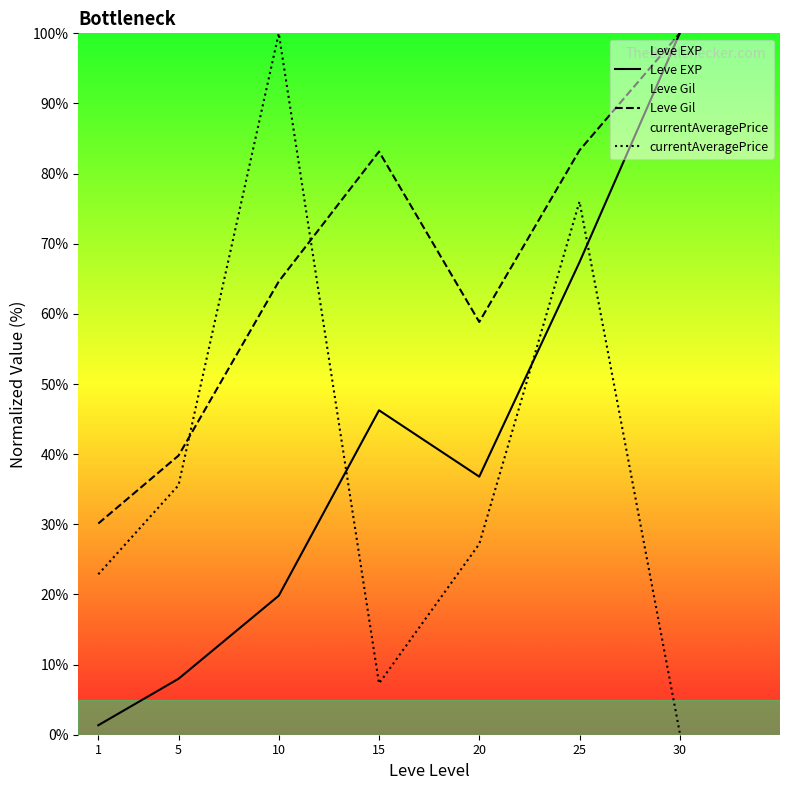

Reading left to right, transcribe all the data shown in this chart.

Leve EXP: 1.4	8.0	19.8	46.3	36.8	67.4	100.0
Leve Gil: 30.1	39.8	64.6	83.1	58.8	83.3	100.0
currentAveragePrice: 22.9	35.6	100.0	7.3	27.2	76.0	0.3